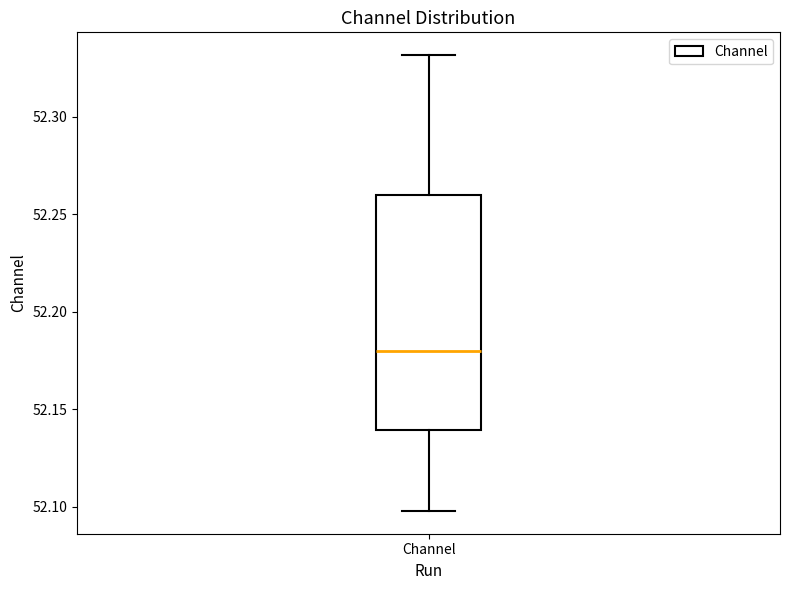

Read this box plot against the y-axis: the position of the median line, the range covered by the box, and the ends of both whiskers. The values are not printed on the chart, so give them approximately, as read against the axis.

median 52.18, box 52.14 to 52.26, whiskers 52.10 to 52.33